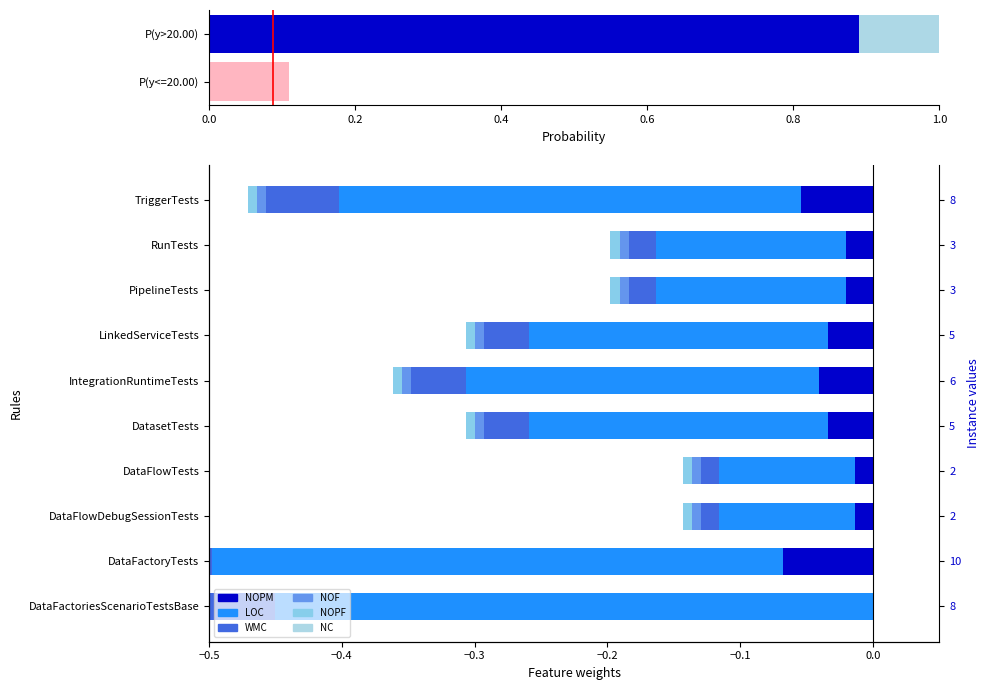

Which series has the largest total across all categories?

NC